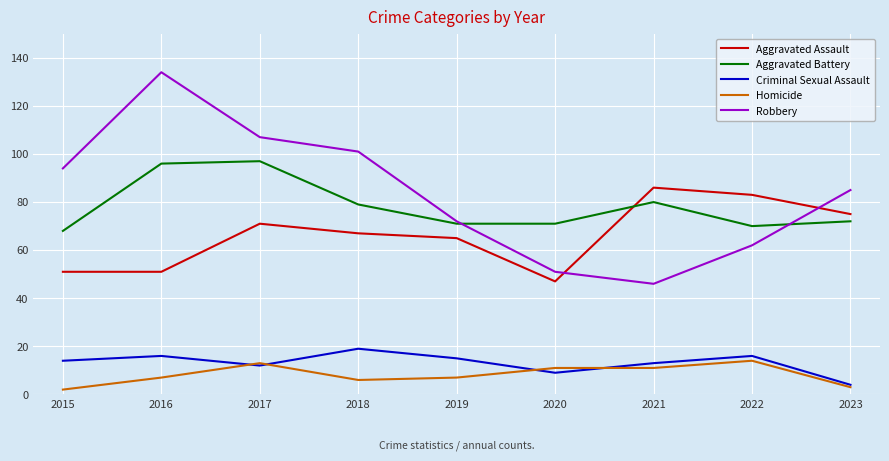

What is the sum of the Homicide values at 2021 and 2019?

18